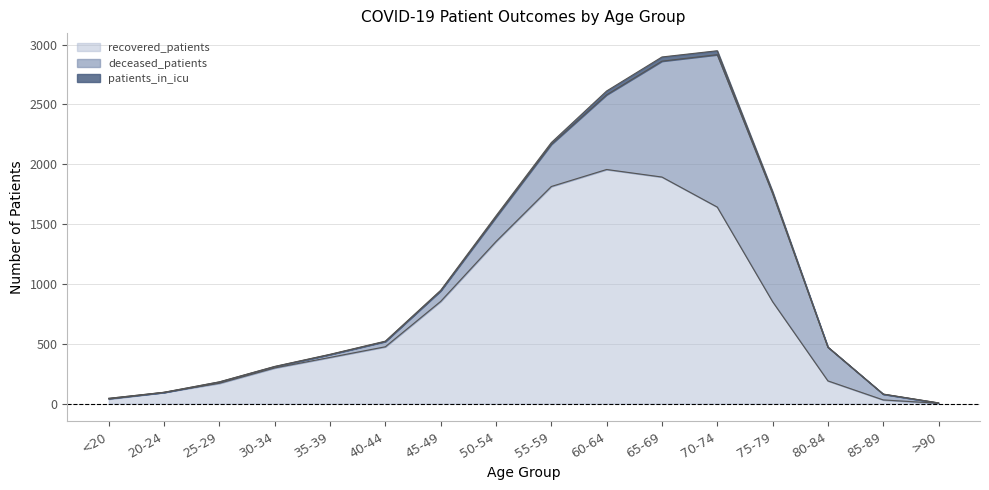

At which label does deceased_patients reach its minimum?

20-24